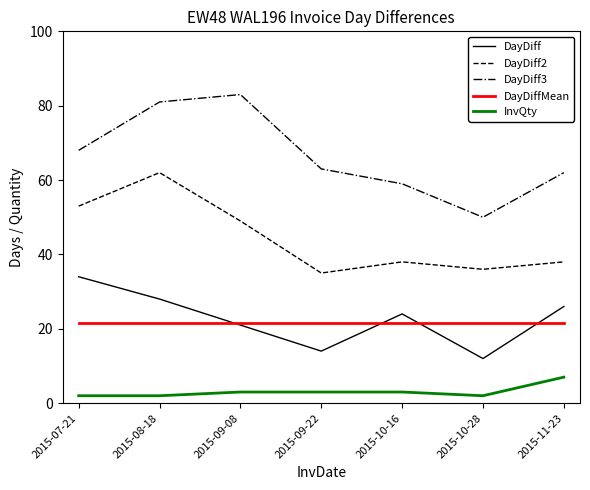

List the series in order of their peak value, highest first.

DayDiff3, DayDiff2, DayDiff, DayDiffMean, InvQty